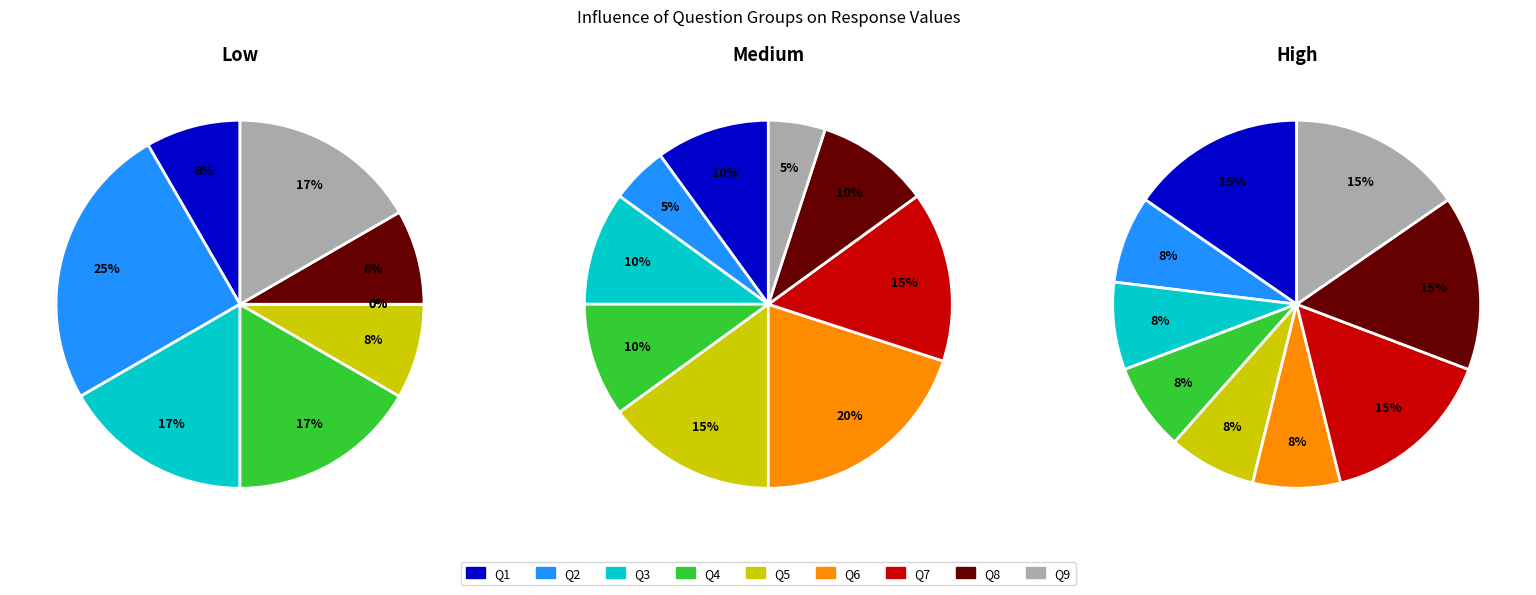

To the nearest percent, what portion does 4 represent?

17%